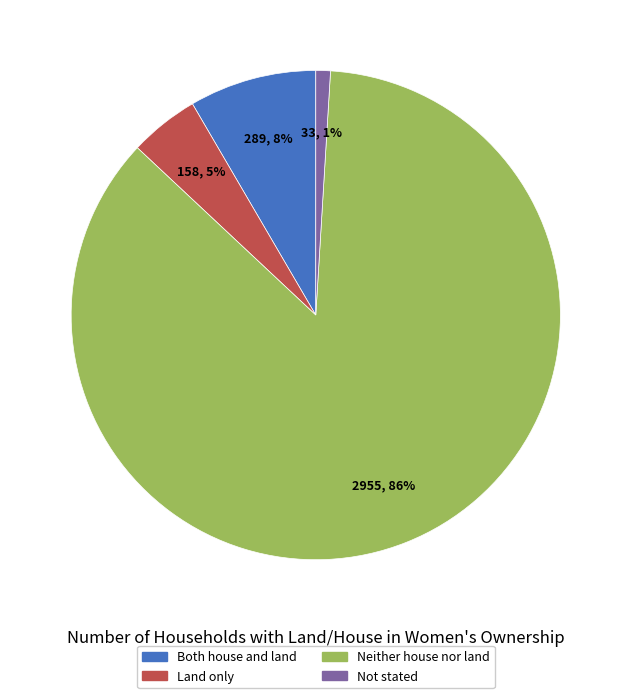

How many segments does this pie chart have?

4